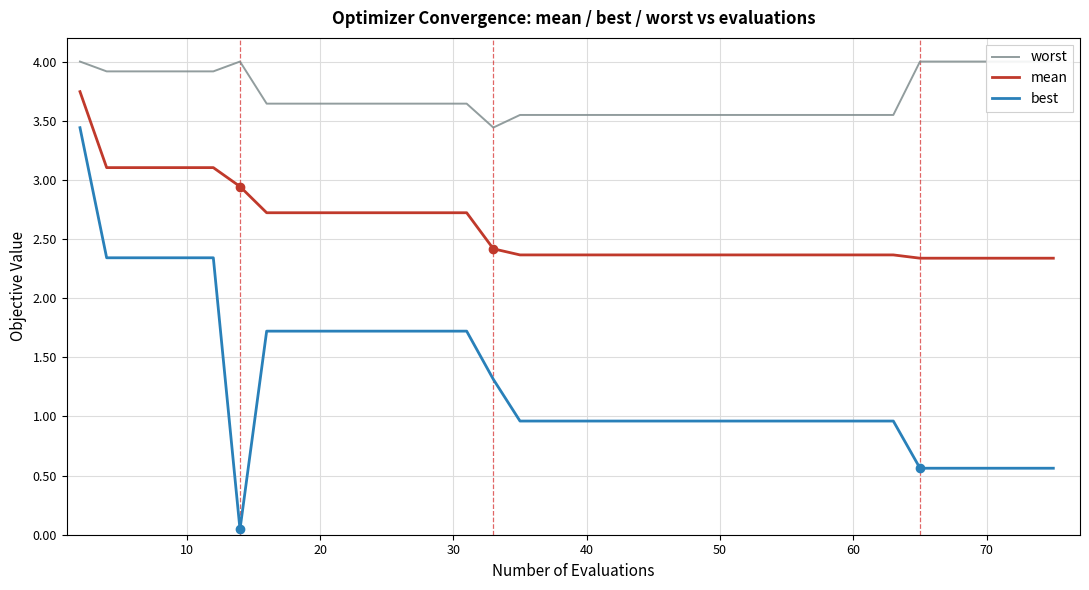

What are all the series names shown in the legend?

worst, mean, best